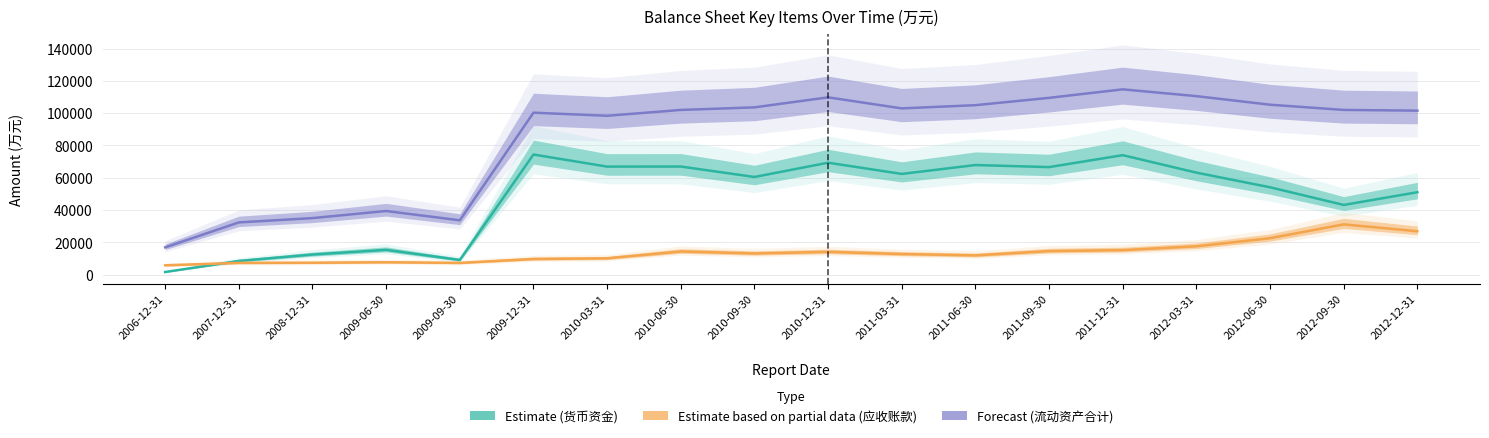

How many series are shown in this chart?

3